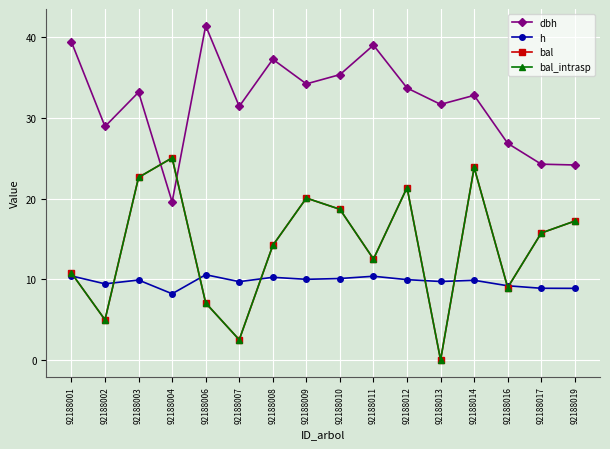

At which label does bal reach its minimum?

92188013